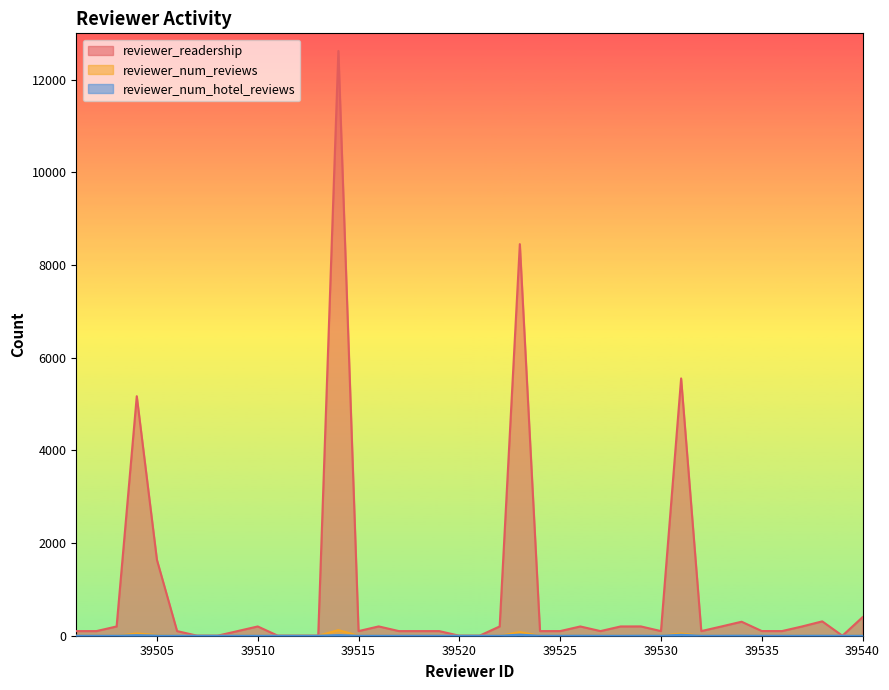

At how many categories does at least one series exceed 5521?

3